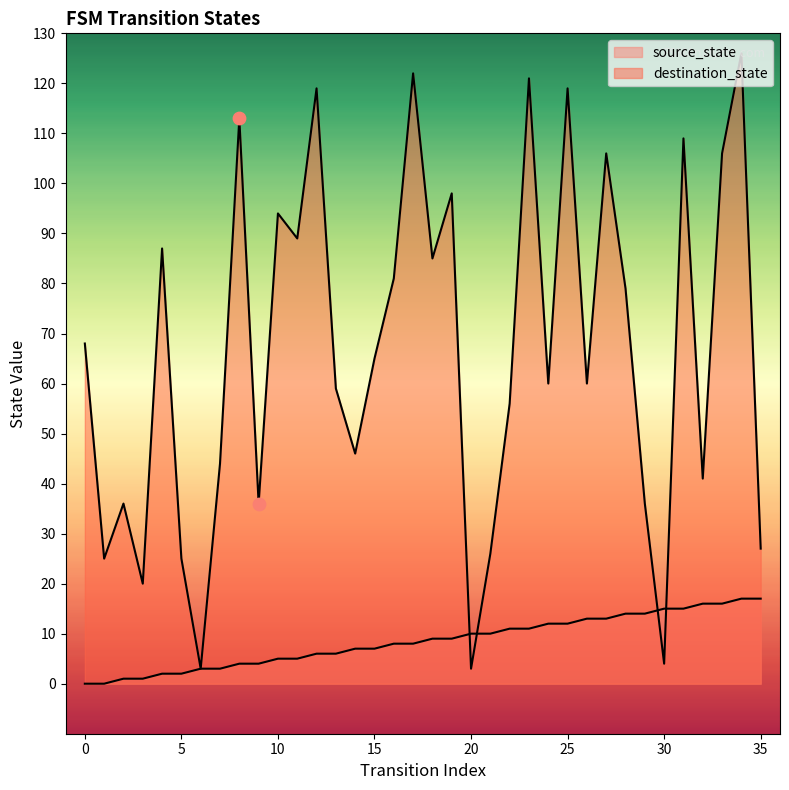

Which series reaches the maximum Y coordinate?

destination_state